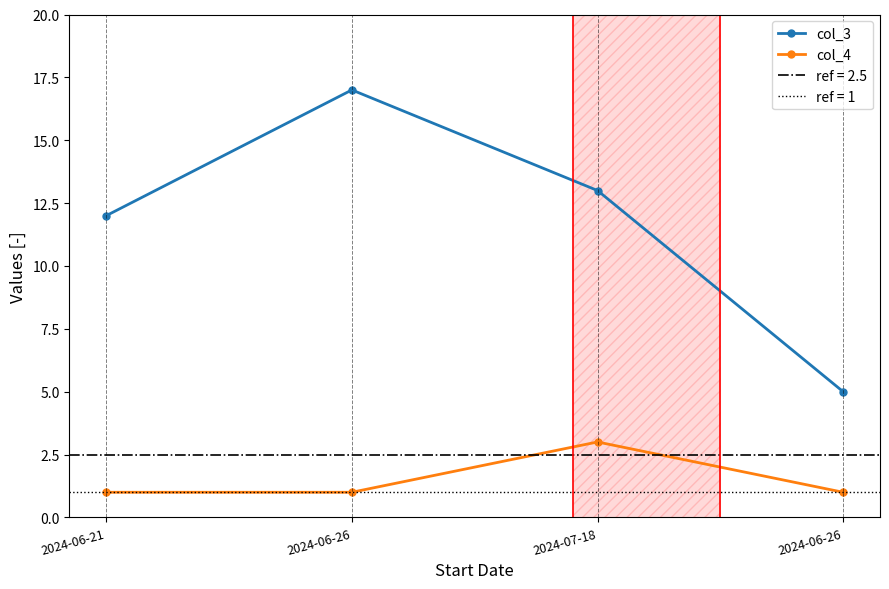

List the series in order of their peak value, lowest first.

col_4, col_3